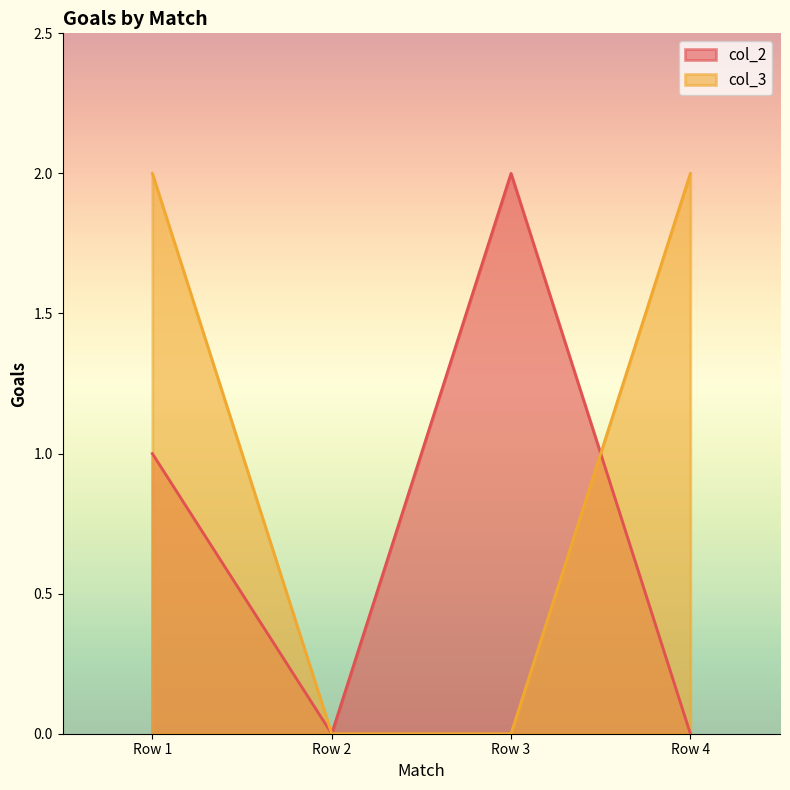

Rank the series by their maximum value, from highest to lowest.

col_2, col_3